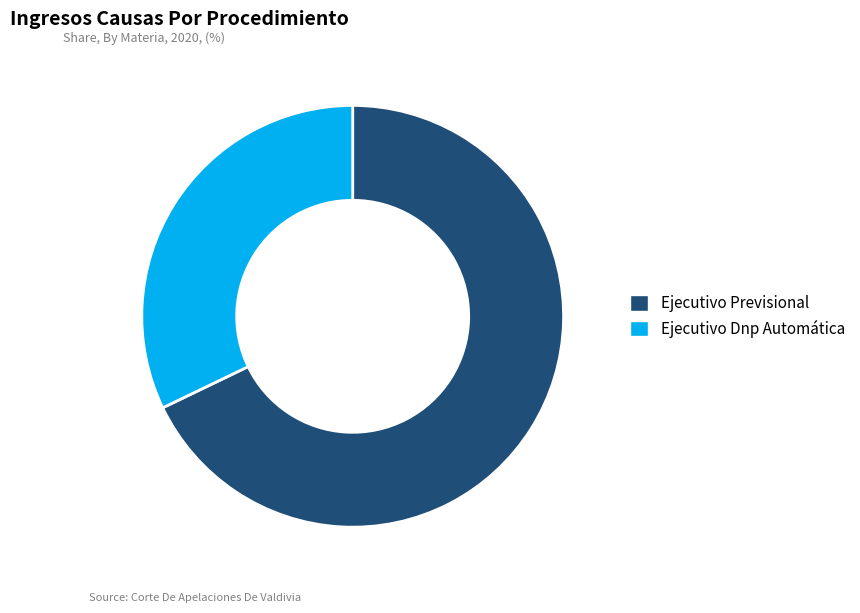

Which slice is the smallest?

Ejecutivo Dnp Automática